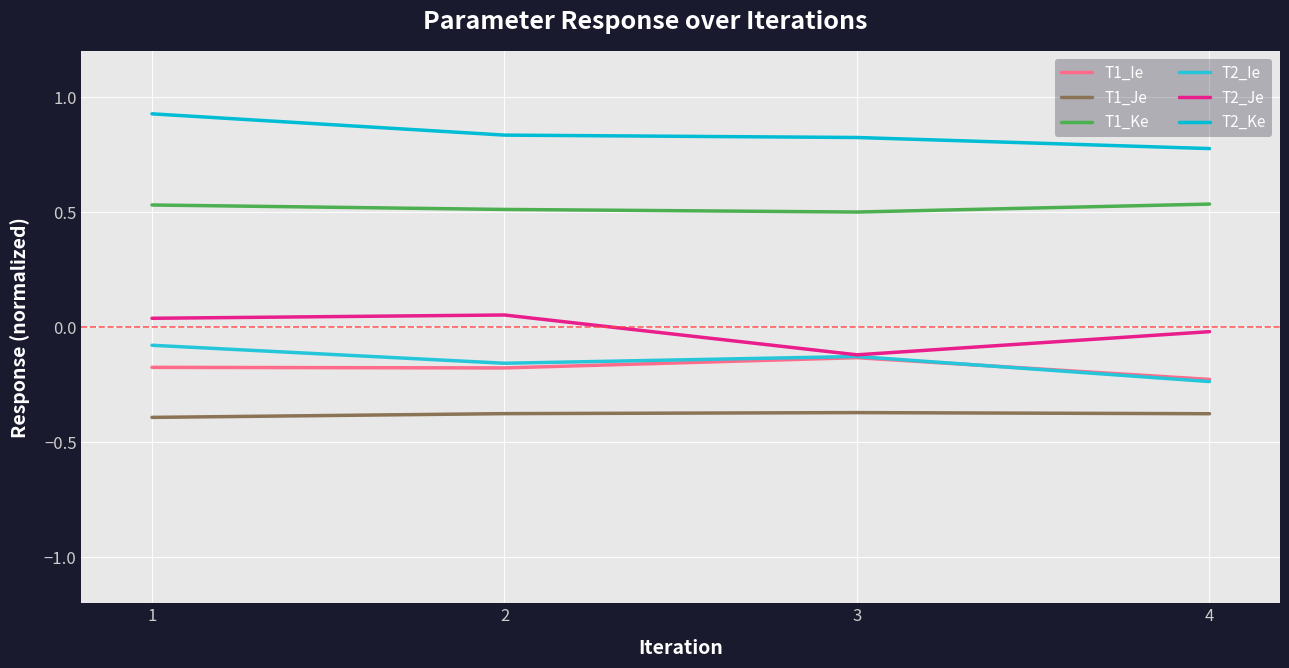

What is the value of the T2_Ie point at the 2nd from the left?

-0.2